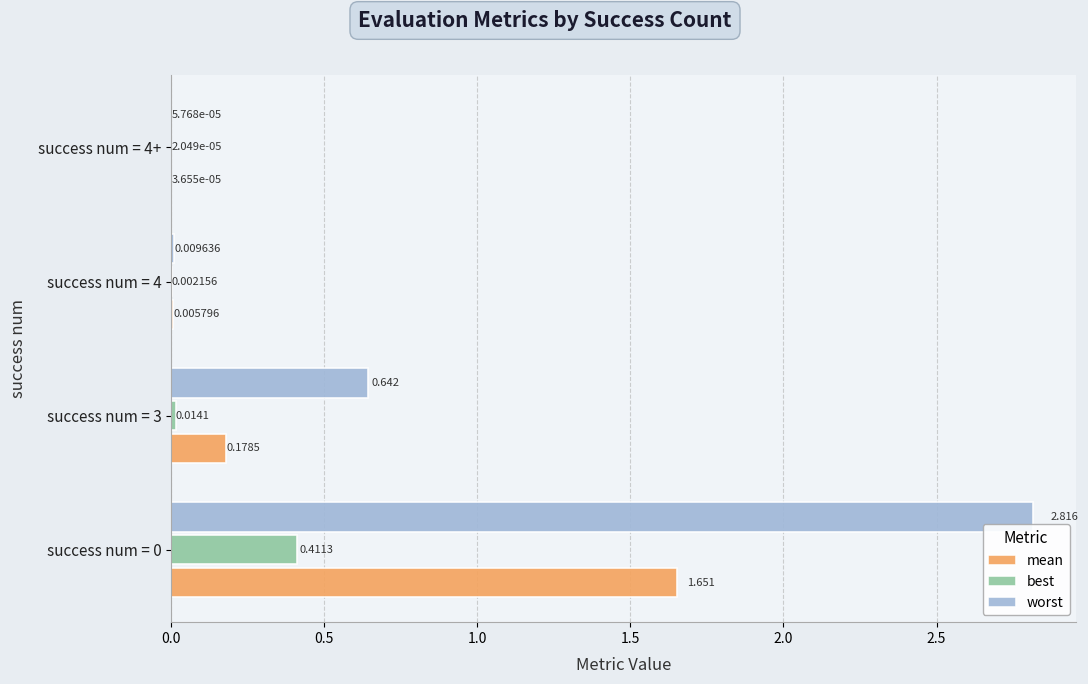

Which series has the largest total across all categories?

worst